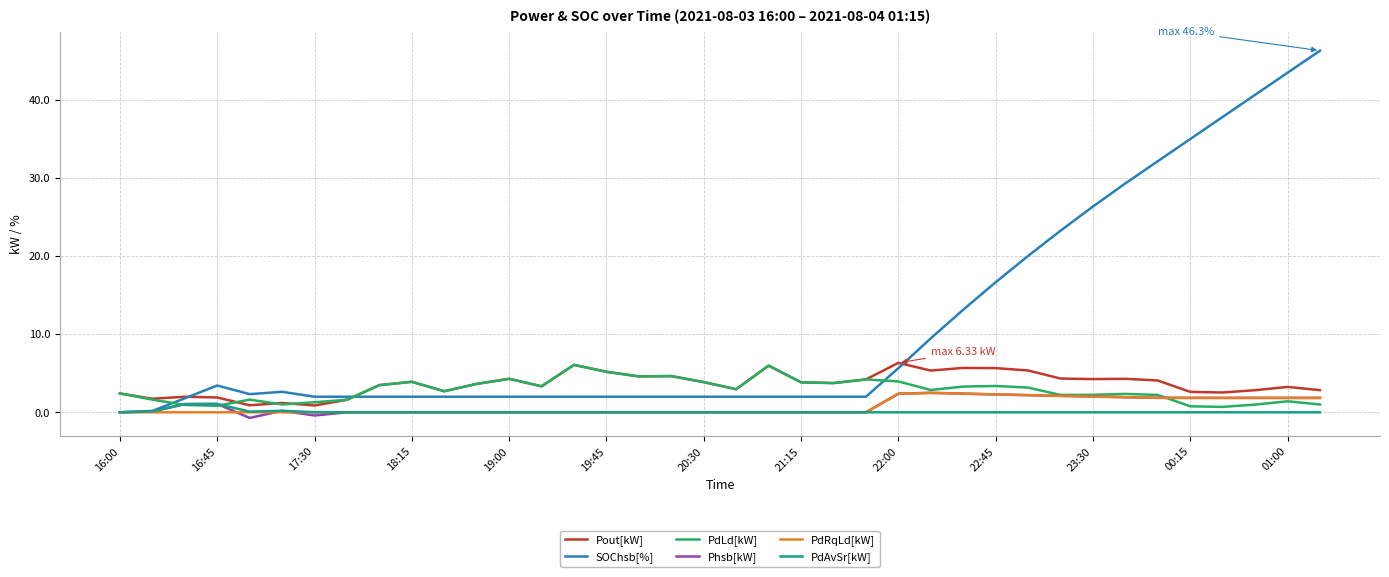

What is the greatest value displayed?

46.3